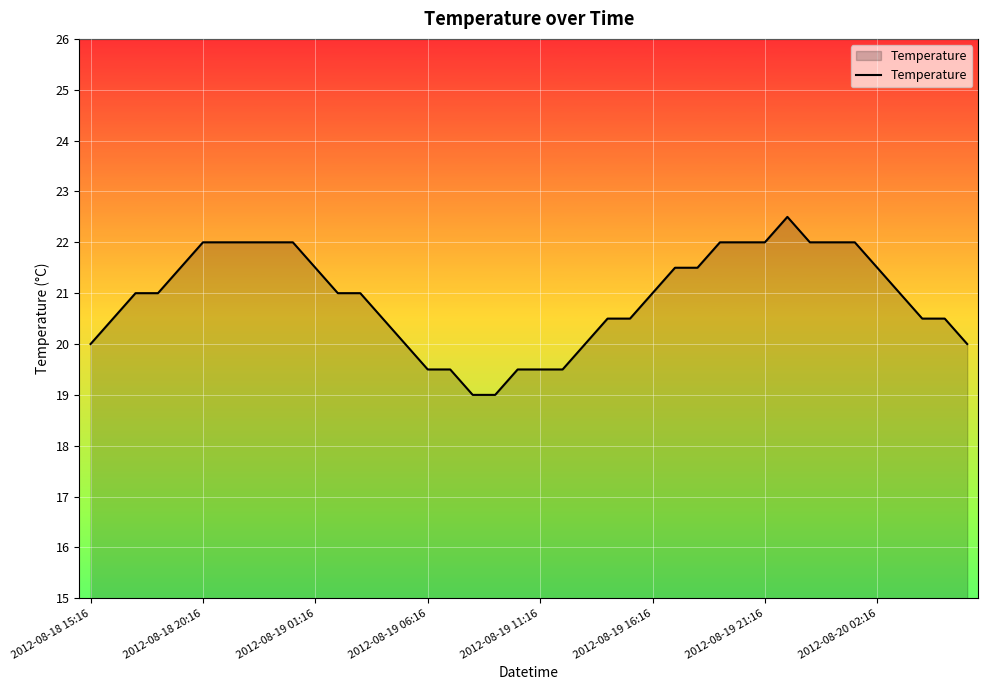

What is the smallest value displayed?

19.0